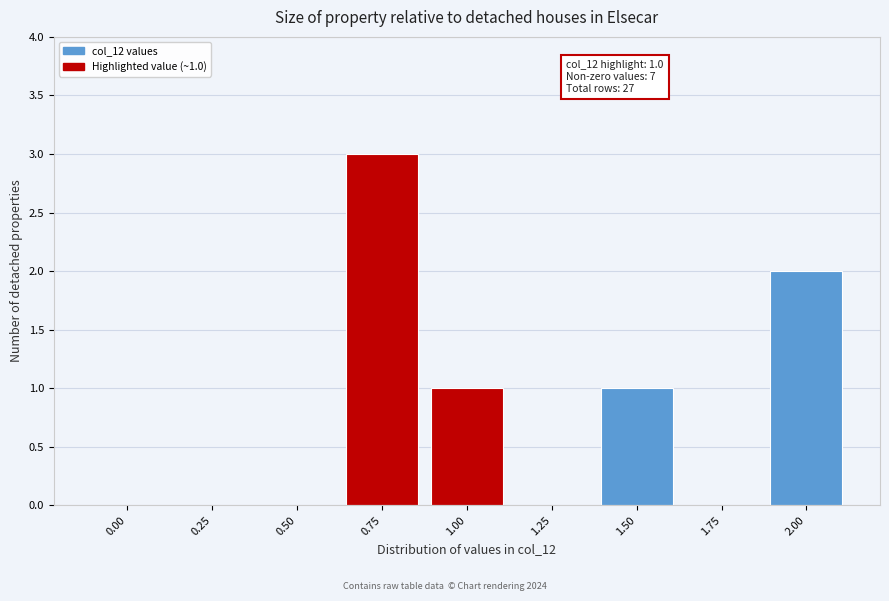

Reading right to left, what are all the values shown in this chart?

2.00=2	1.75=0	1.50=1	1.25=0	1.00=1	0.75=3	0.50=0	0.25=0	0.00=0